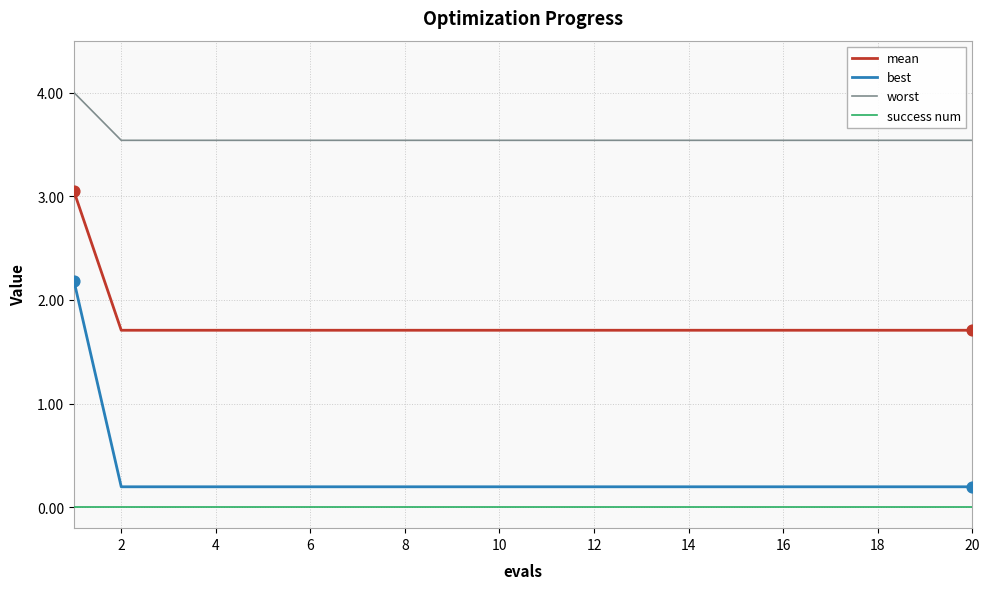

Which series has the widest spread of values?

best